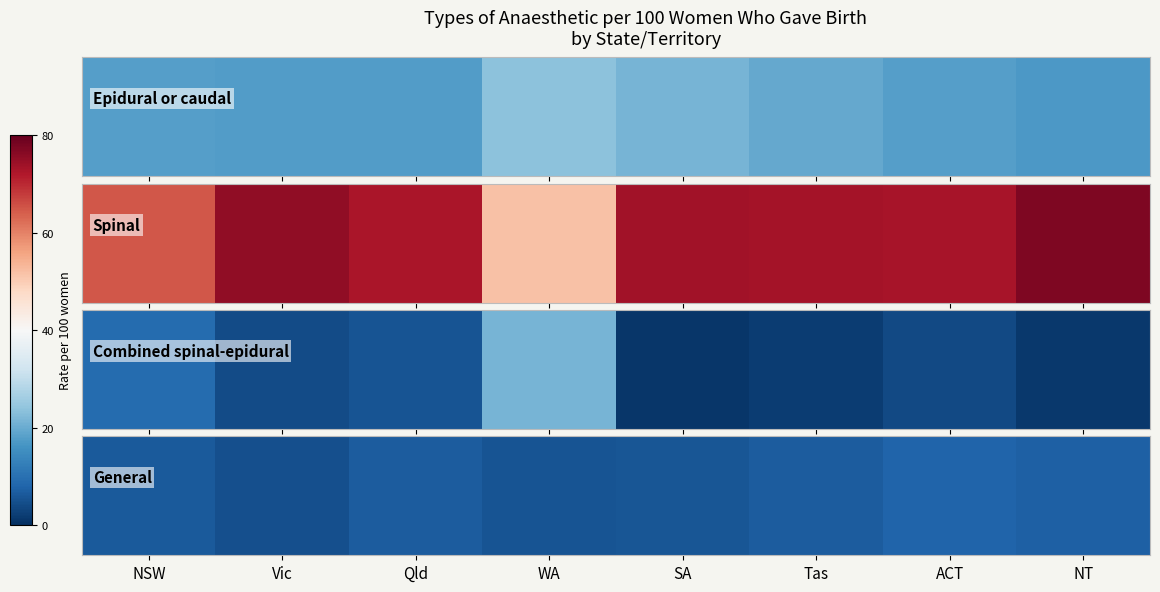

What is the ratio of the value at Qld to the value at Tas?

1.0